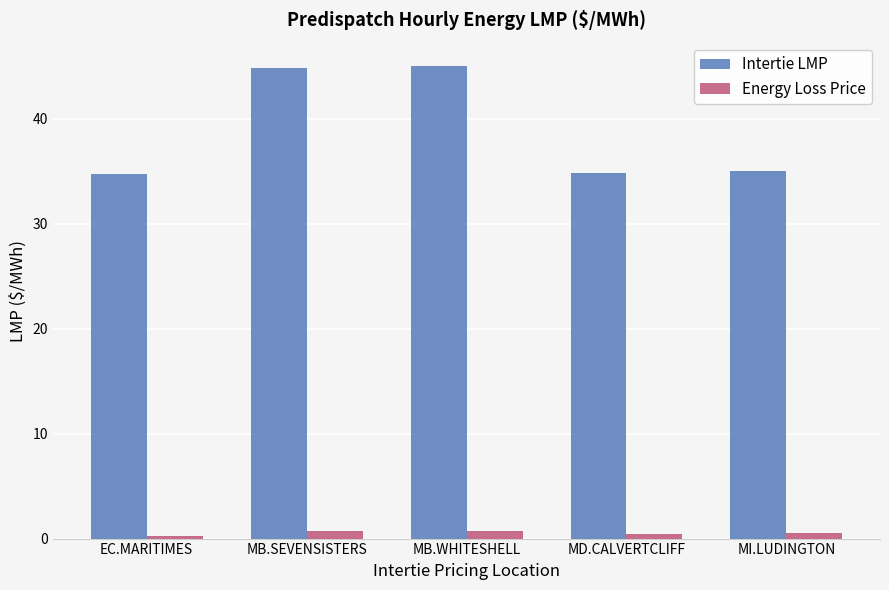

Between MB.WHITESHELL and MI.LUDINGTON, which series saw the biggest shift?

Intertie LMP